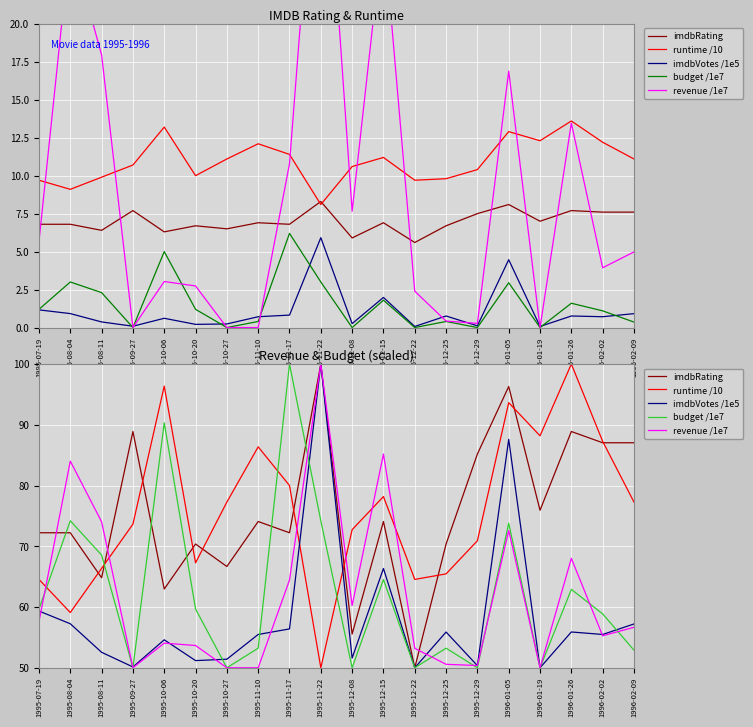

What position from the right is 1995-08-11?

18